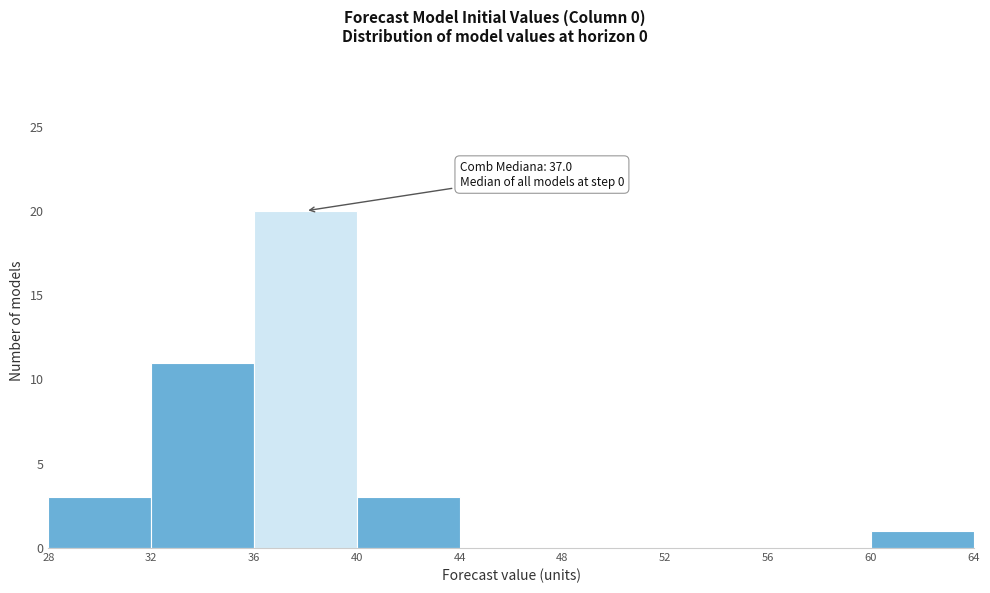

Which range on the x-axis has the tallest bar?

36 to 40